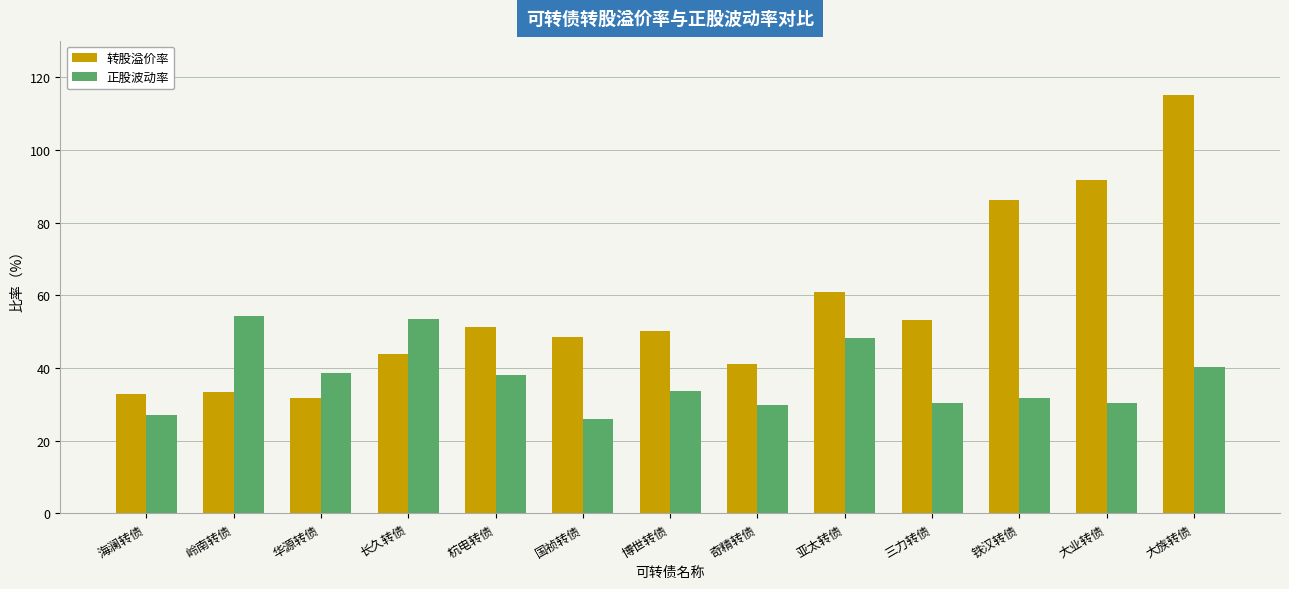

At which label does 转股溢价率 first exceed 50?

杭电转债